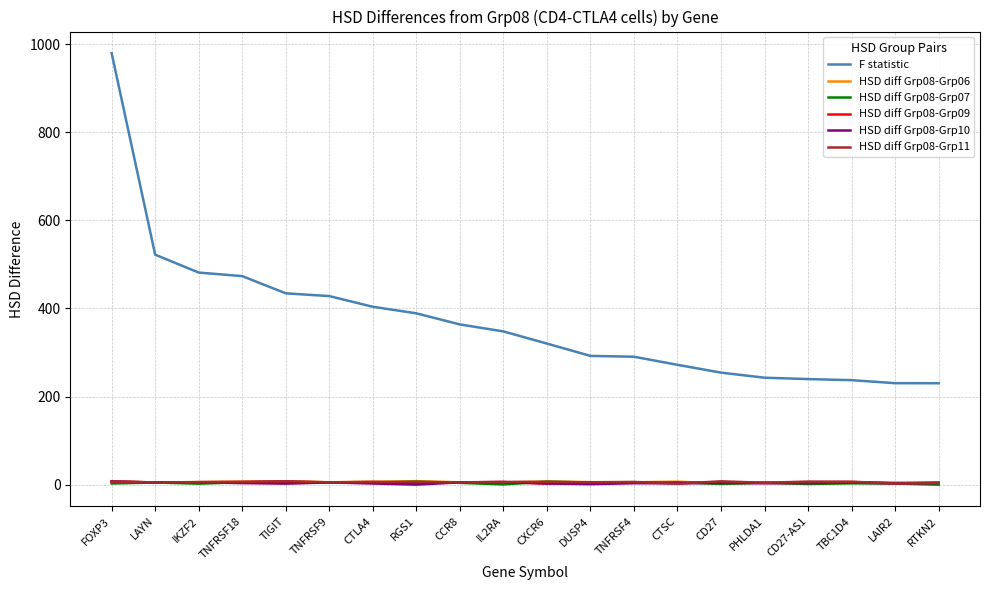

True or false: HSD diff Grp08-Grp11 has more than 2 points higher than both neighbors.

True